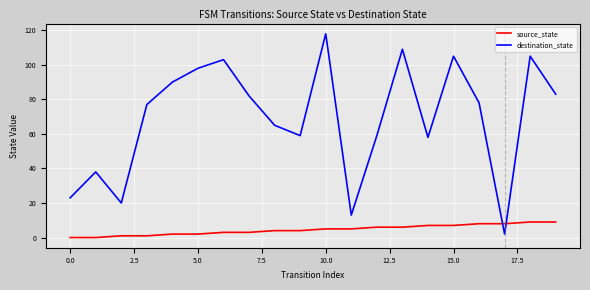

Does the chart have visible grid lines?

Yes